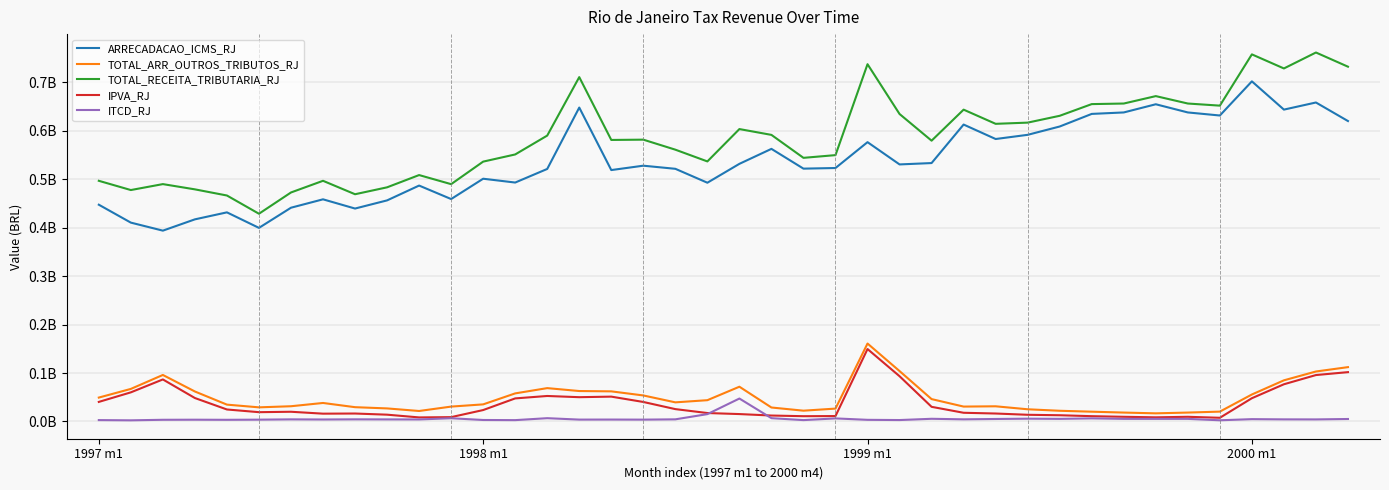

How many interior local peaks does the TOTAL_RECEITA_TRIBUTARIA_RJ series have?

11